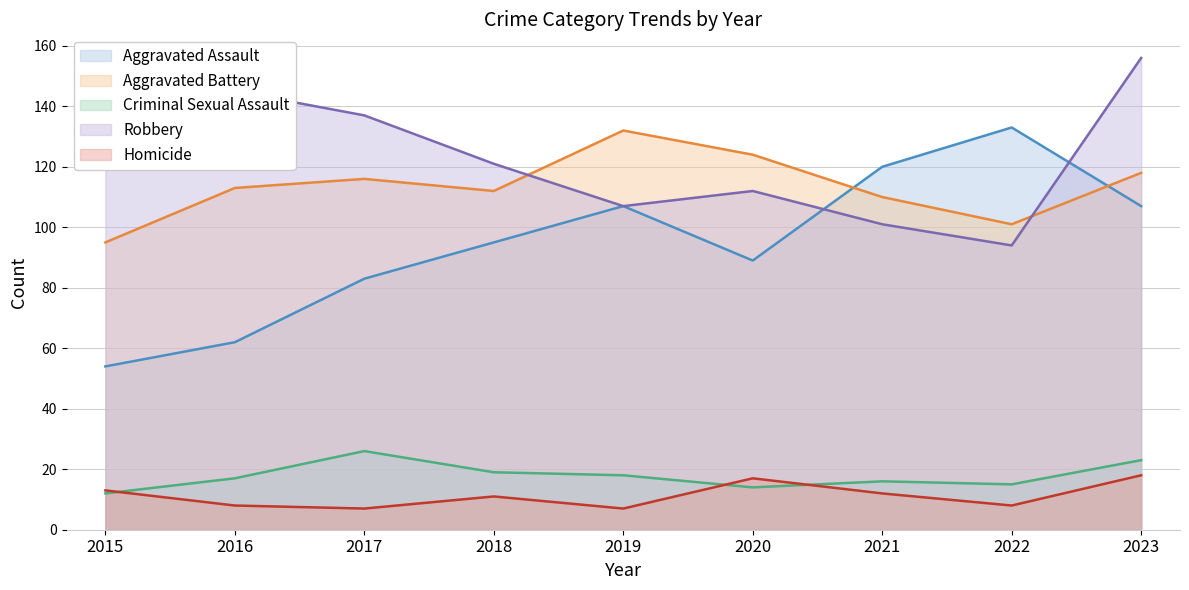

What are all the series names shown in the legend?

Aggravated Assault, Aggravated Battery, Criminal Sexual Assault, Robbery, Homicide